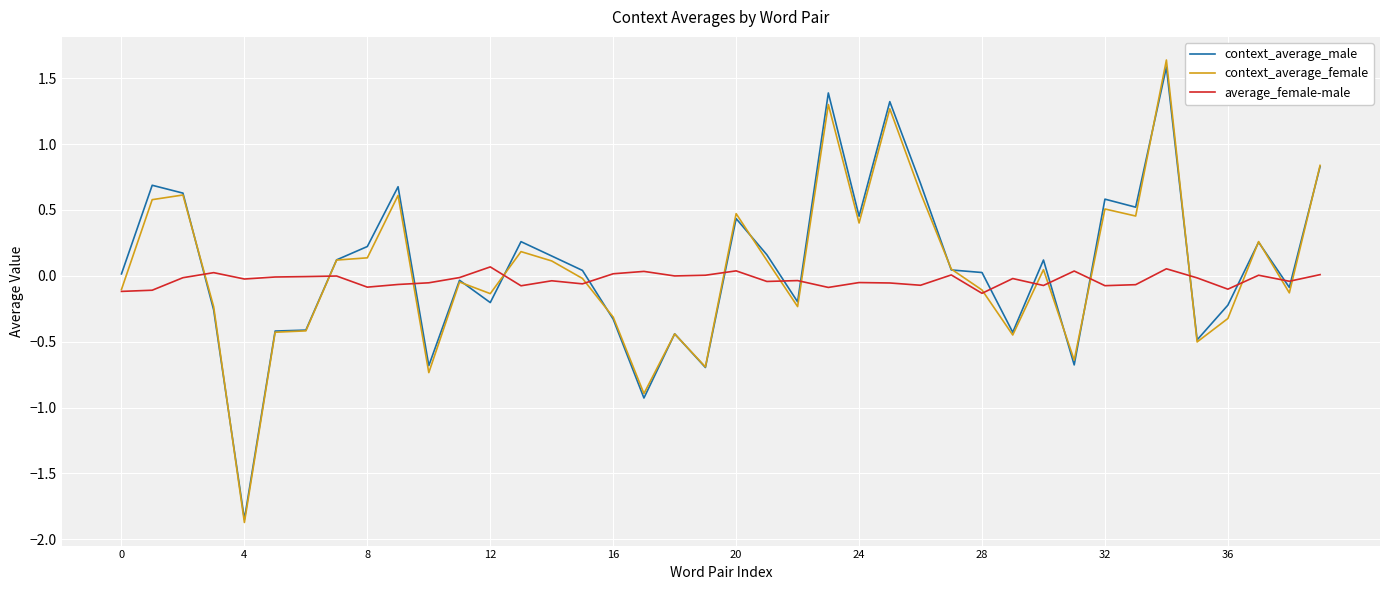

Which series has the widest spread of values?

context_average_female